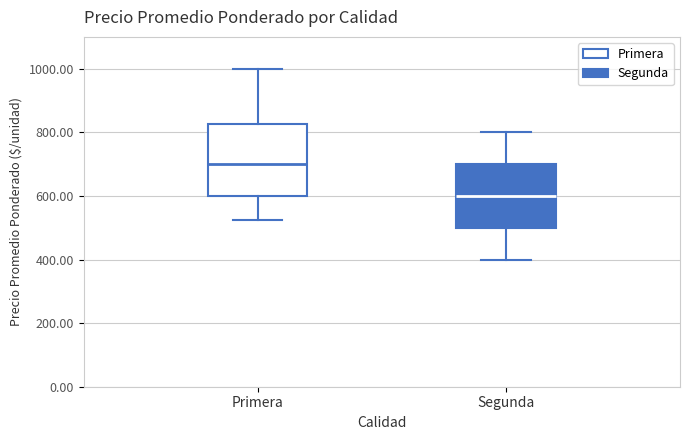

Where does the median line of the box for Segunda sit on the y-axis? The values are not printed on the chart, so give them approximately, as read against the axis.

600